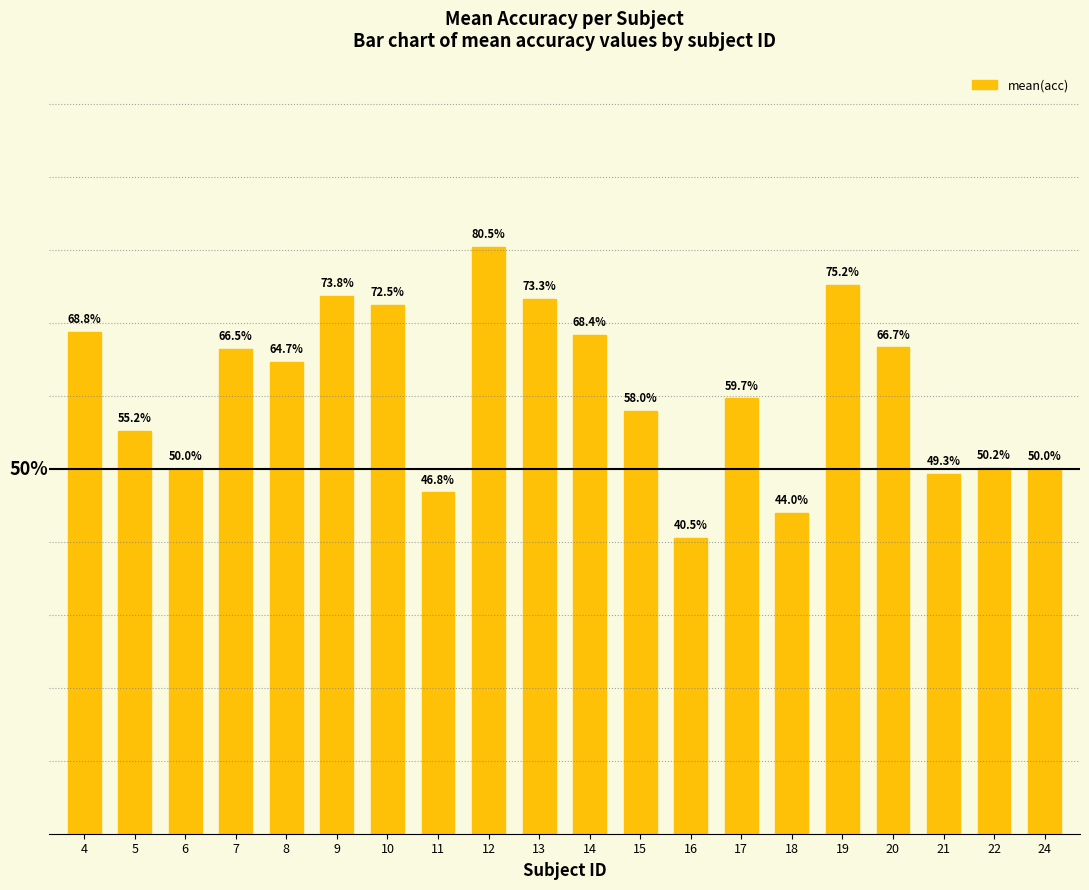

At which category does the chart reach its minimum across all series?

16